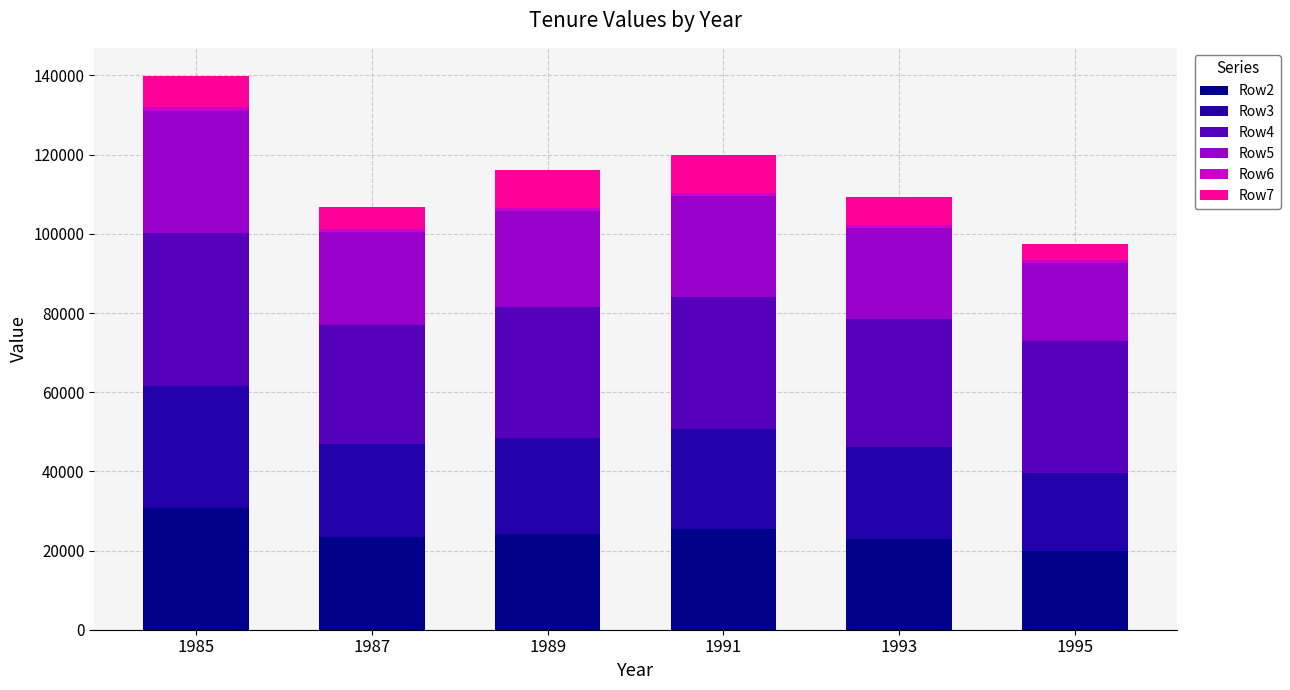

Does the chart contain stacked bars?

Yes